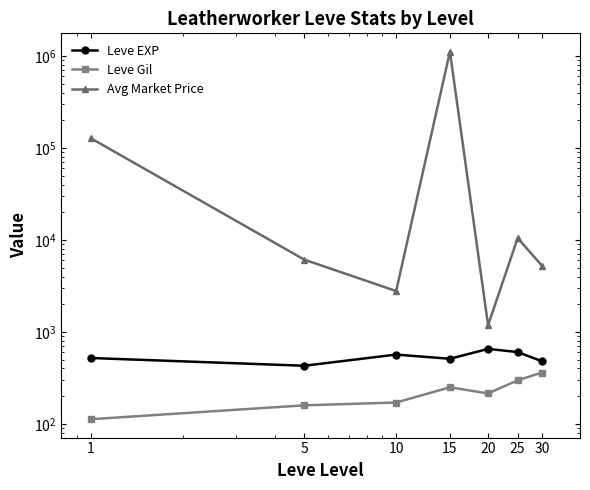

True or false: Avg Market Price and Leve EXP cross at least once.

False